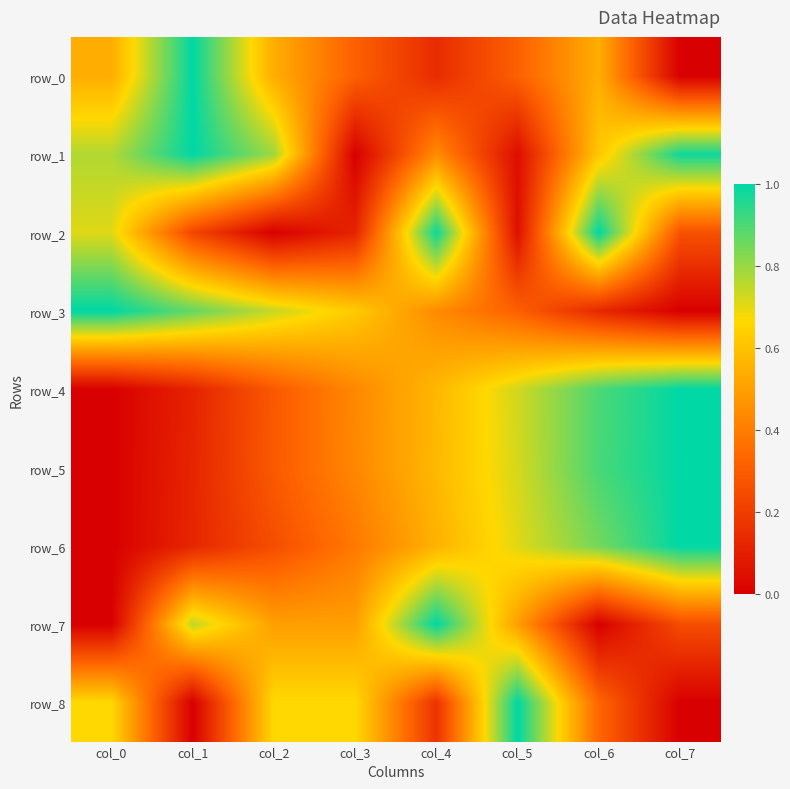

List the series in order of their peak value, lowest first.

row_0, row_1, row_2, row_3, row_4, row_5, row_6, row_7, row_8